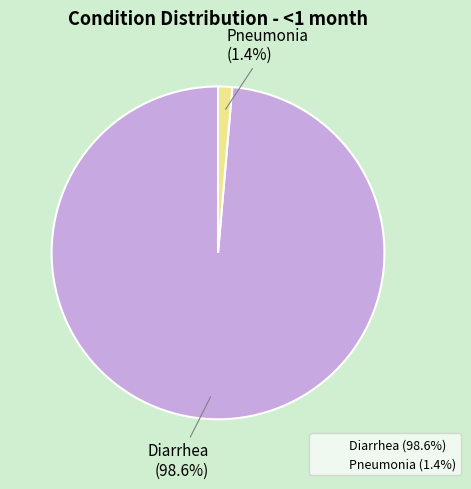

Combined, what portion of the pie is Diarrhea and Pneumonia?

100.0%